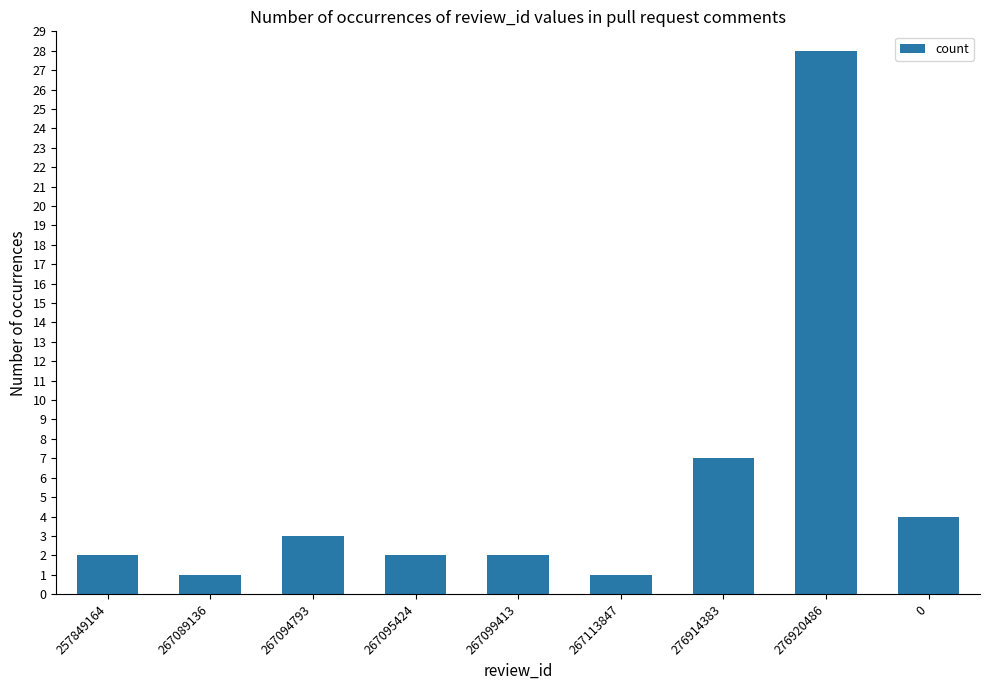

At which category does the chart reach its peak across all series?

276920486